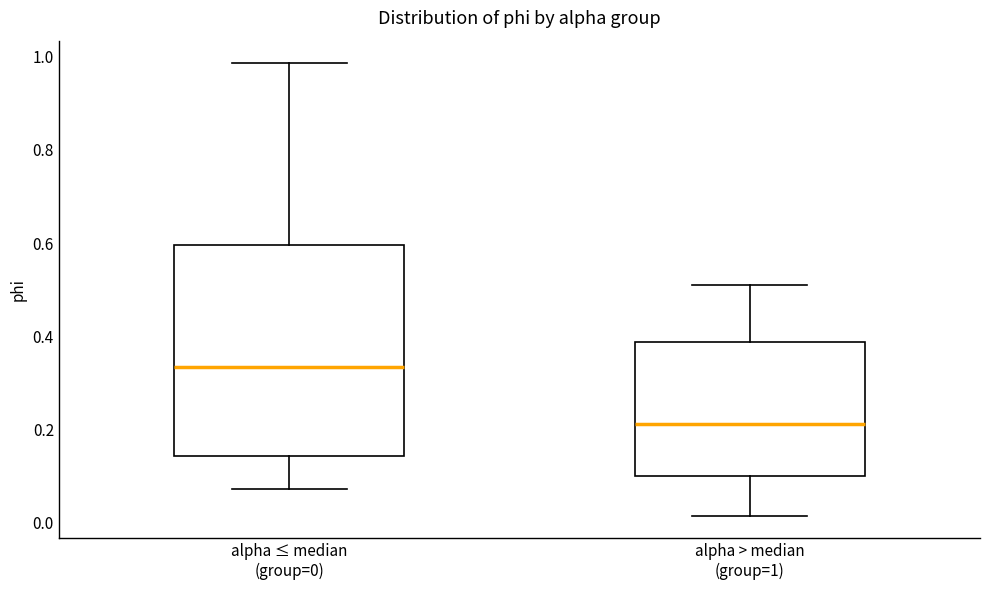

Reading left to right, transcribe this box plot: for each box, give where its median line is, the range the box spans, and where its two whiskers end, as read against the y-axis. The values are not printed on the chart, so give them approximately, as read against the axis.

alpha ≤ median (group=0): median 0.34, box 0.14 to 0.60, whiskers 0.08 to 0.98
alpha > median (group=1): median 0.22, box 0.10 to 0.38, whiskers 0.02 to 0.52